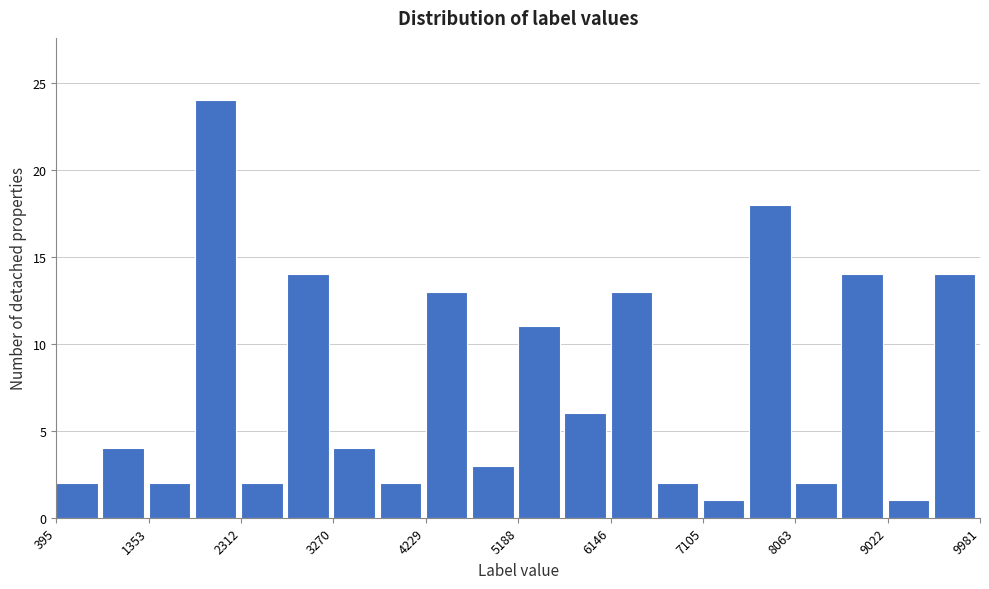

Reading left to right, list every bar in this chart as the range it spans on the x-axis followed by its height. Neither the bar edges nor the heights are printed on the chart, so give them approximately, as read against the axes.

400 to 900: 2
900 to 1400: 4
1400 to 1800: 2
1800 to 2300: 24
2300 to 2800: 2
2800 to 3300: 14
3300 to 3800: 4
3800 to 4200: 2
4200 to 4700: 13
4700 to 5200: 3
5200 to 5700: 11
5700 to 6100: 6
6100 to 6600: 13
6600 to 7100: 2
7100 to 7600: 1
7600 to 8100: 18
8100 to 8500: 2
8500 to 9000: 14
9000 to 9500: 1
9500 to 10000: 14